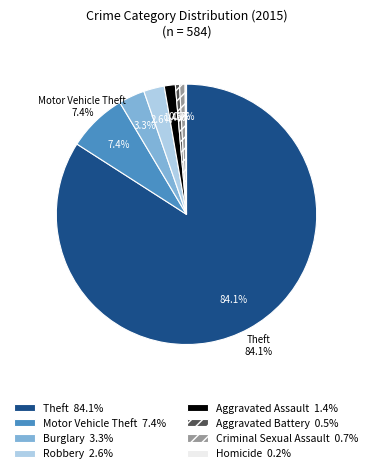

To the nearest percent, what is the difference between the Burglary and Aggravated Battery slice percentages?

3%